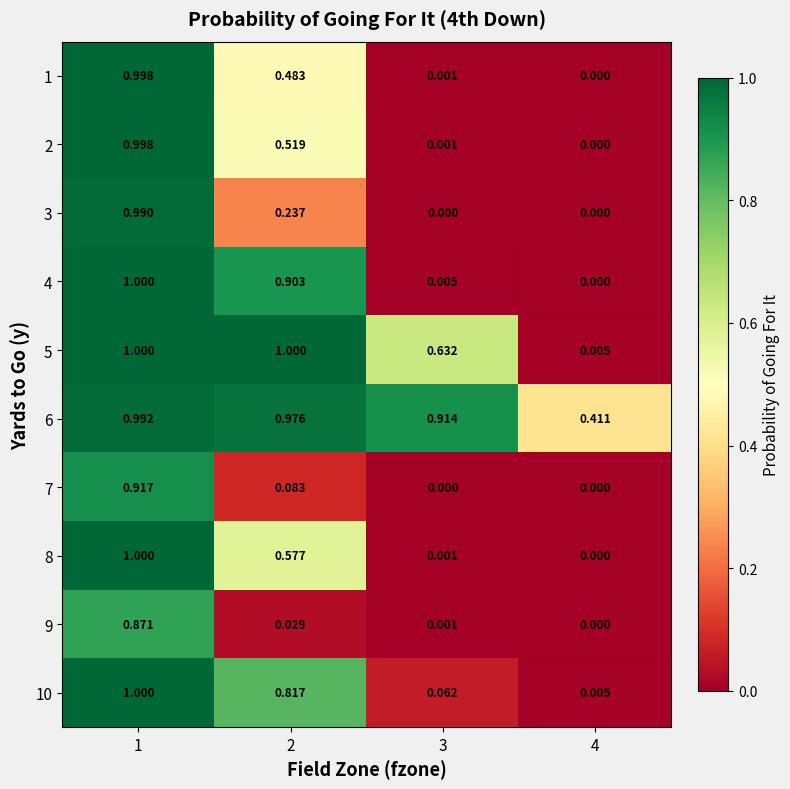

Is the value of 3 at 3 greater than the value of 4 at 2?

No